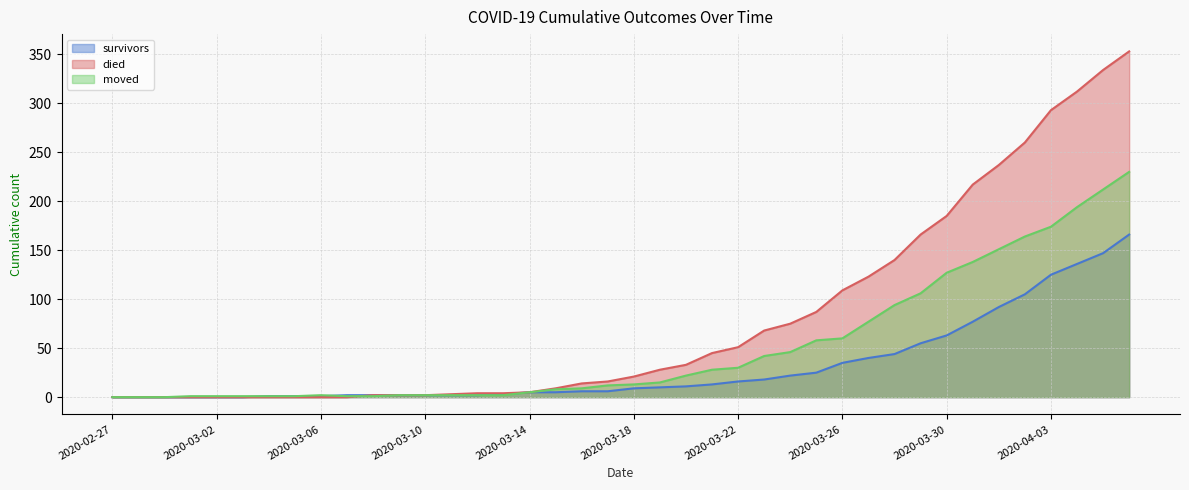

Which series has the largest total across all categories?

died